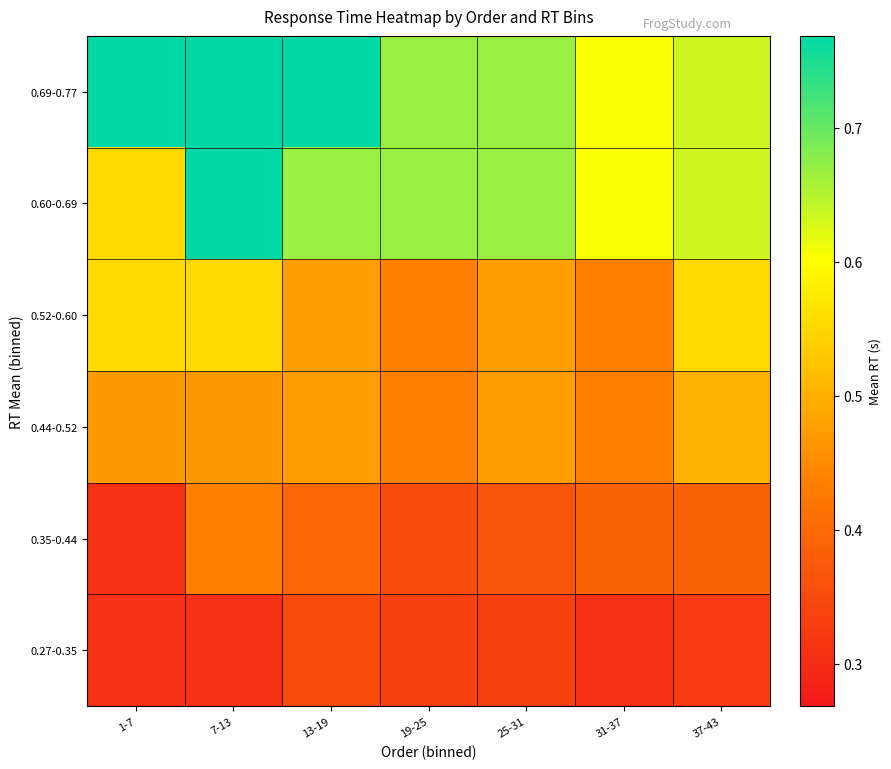

Between 25-31 and 1-7, which is larger?

25-31